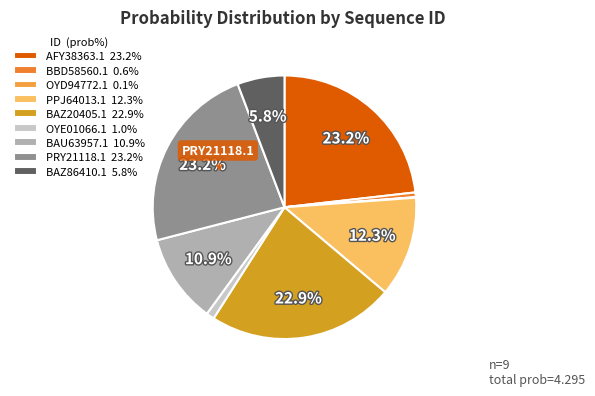

Count the number of slices in the pie.

9